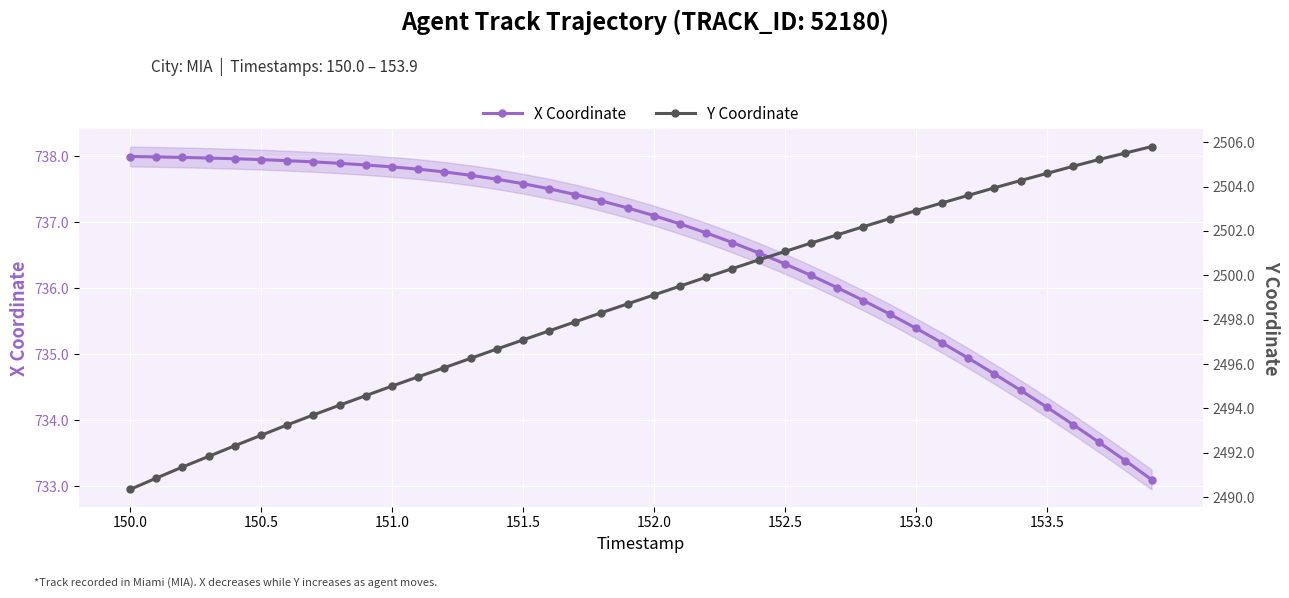

How many data points in X Coordinate are less than 737?

19